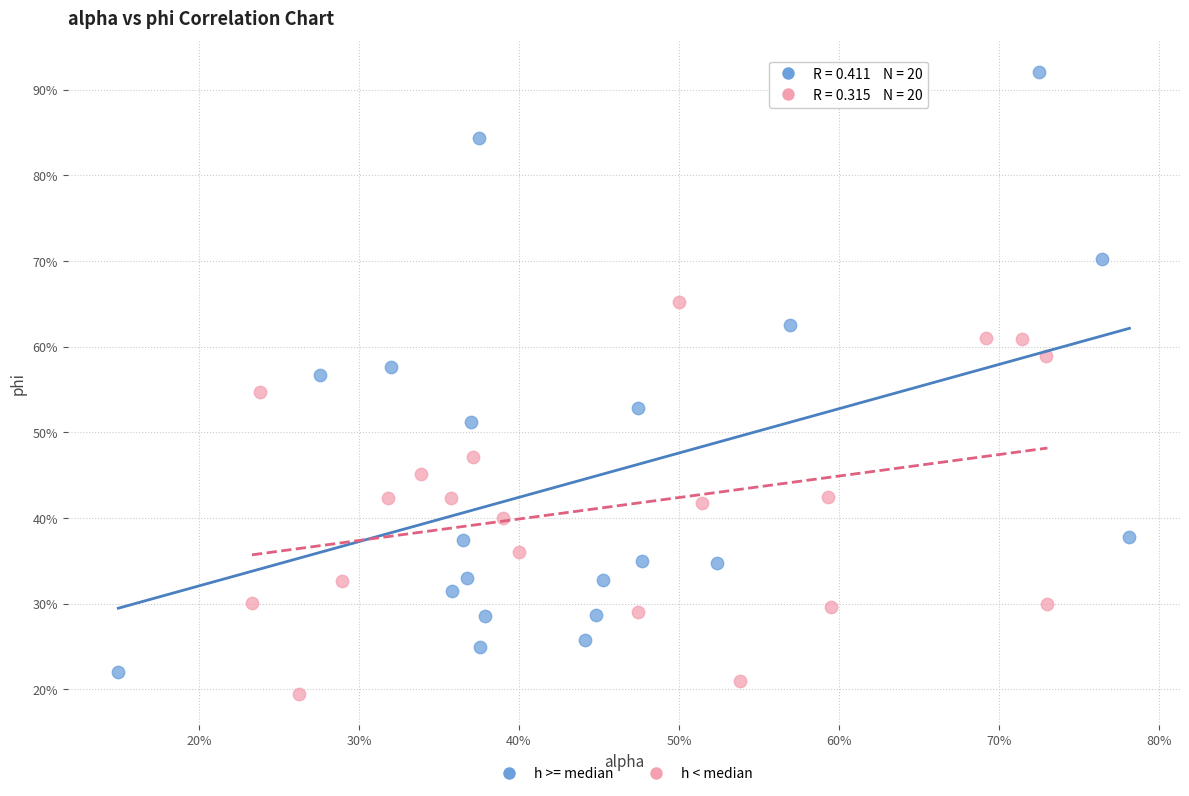

What are all the series names shown in the legend?

h >= median, h < median